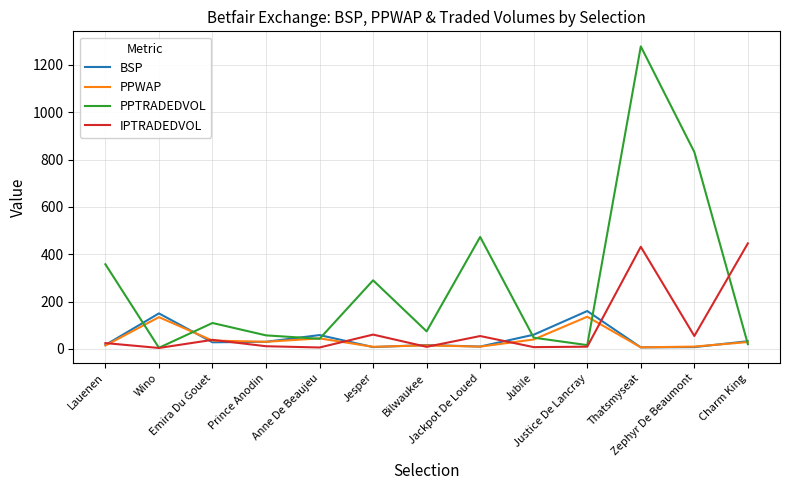

Is the value of IPTRADEDVOL at Anne De Beaujeu greater than the value of BSP at Justice De Lancray?

No